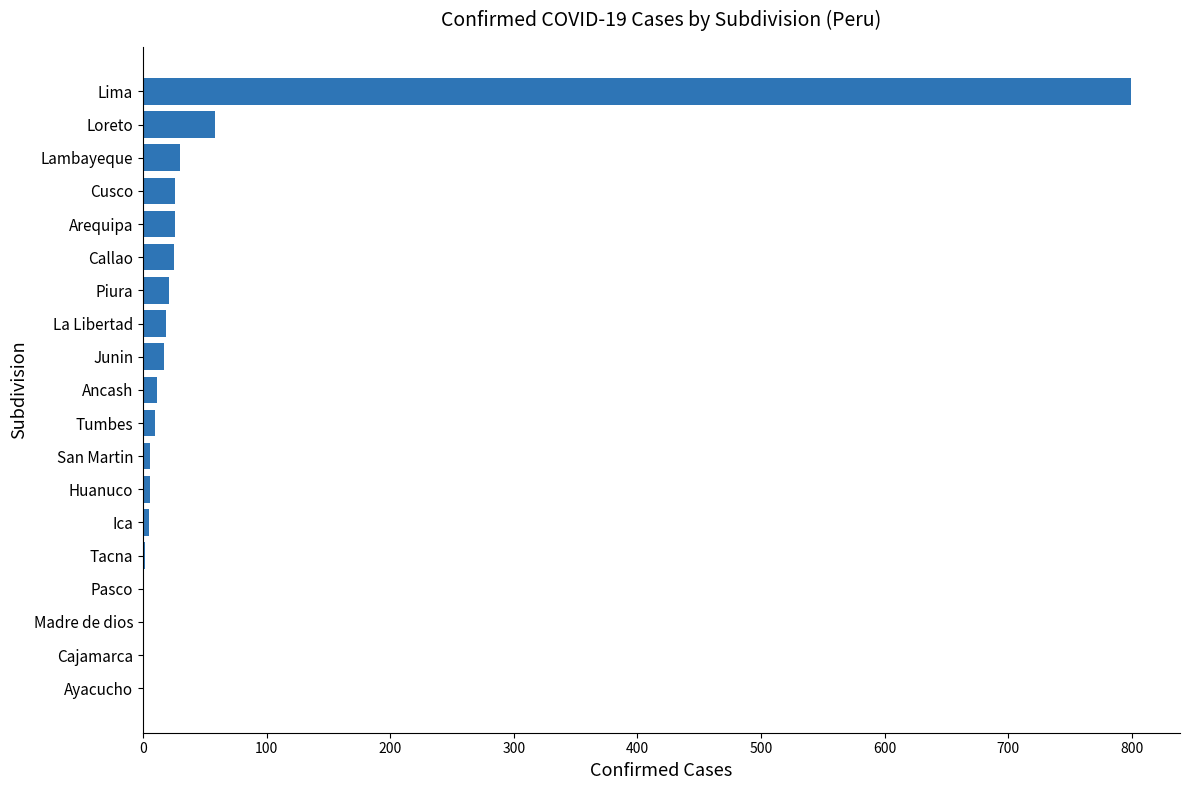

What value does the data have at Cusco?

26